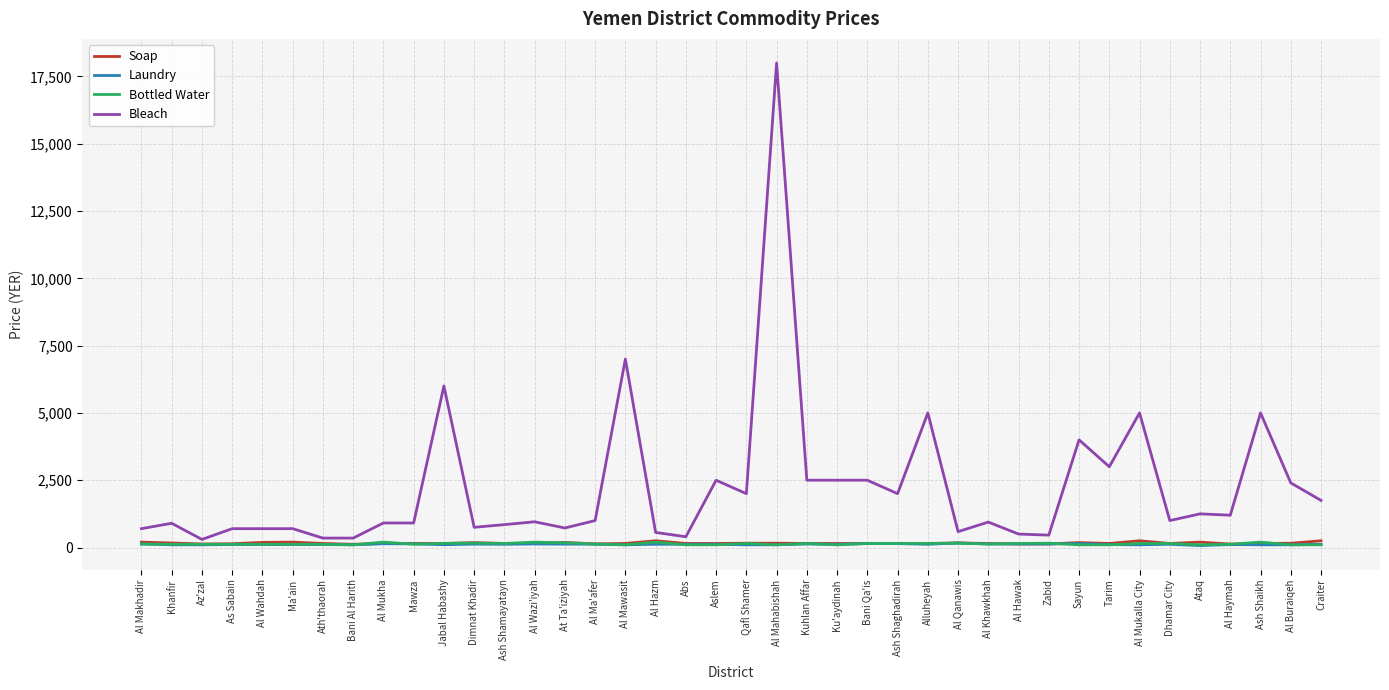

Which label corresponds to the largest value in the chart?

Al Mahabishah